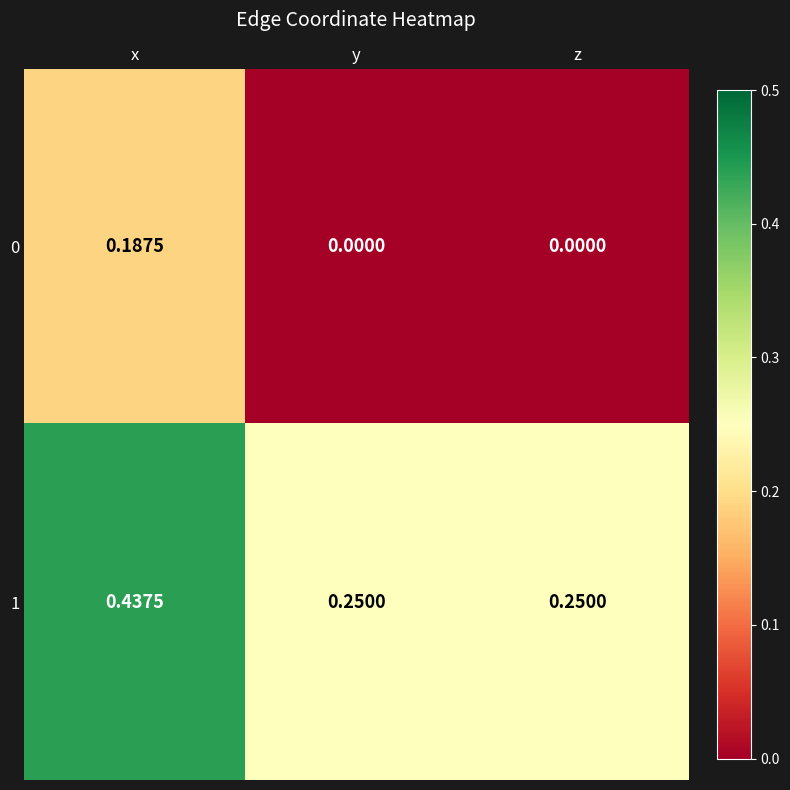

Which category has the highest value in the 0 series?

x